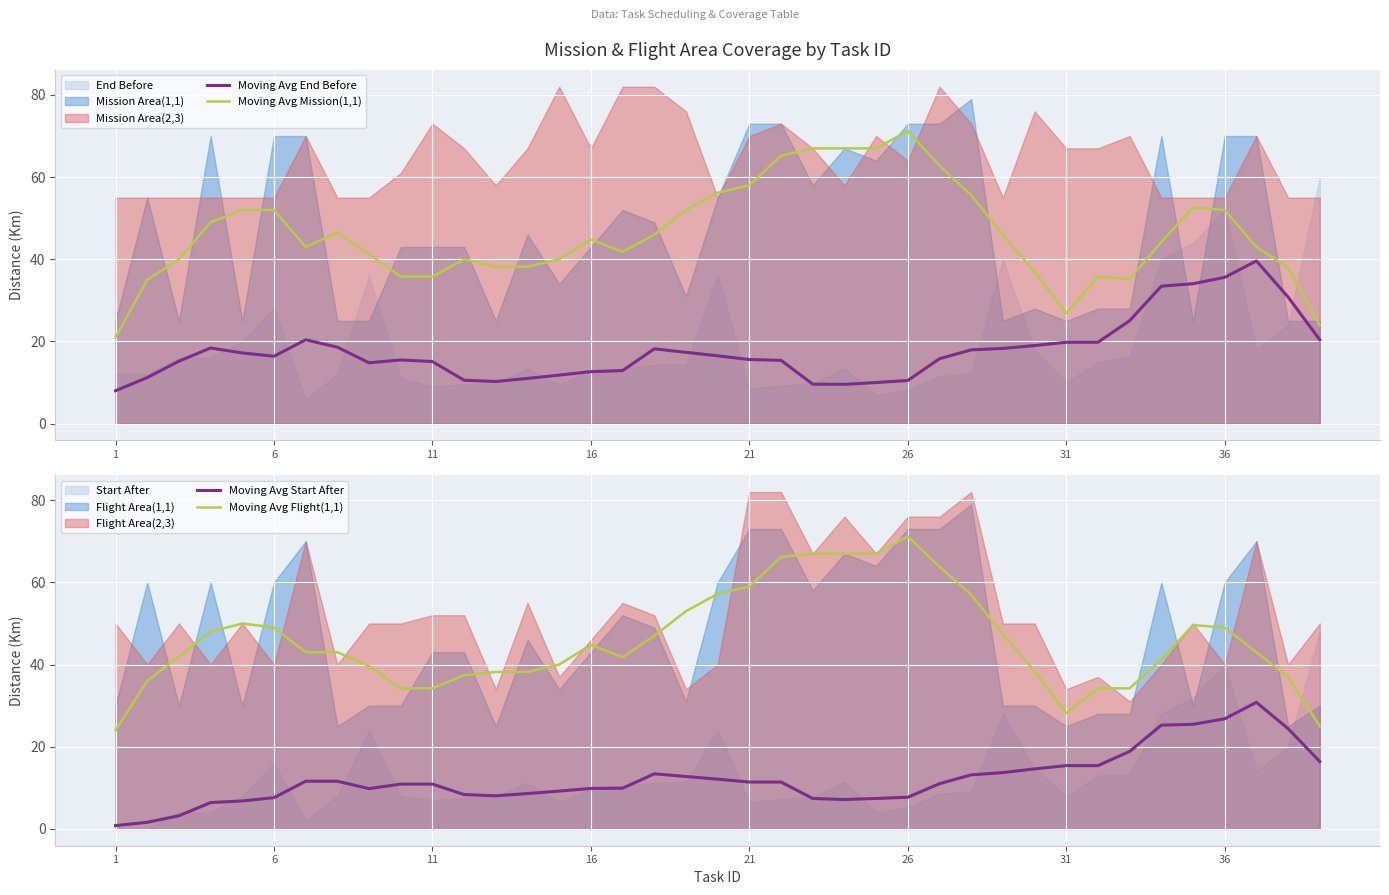

What is the minimum value for Moving Avg End Before?

8.0